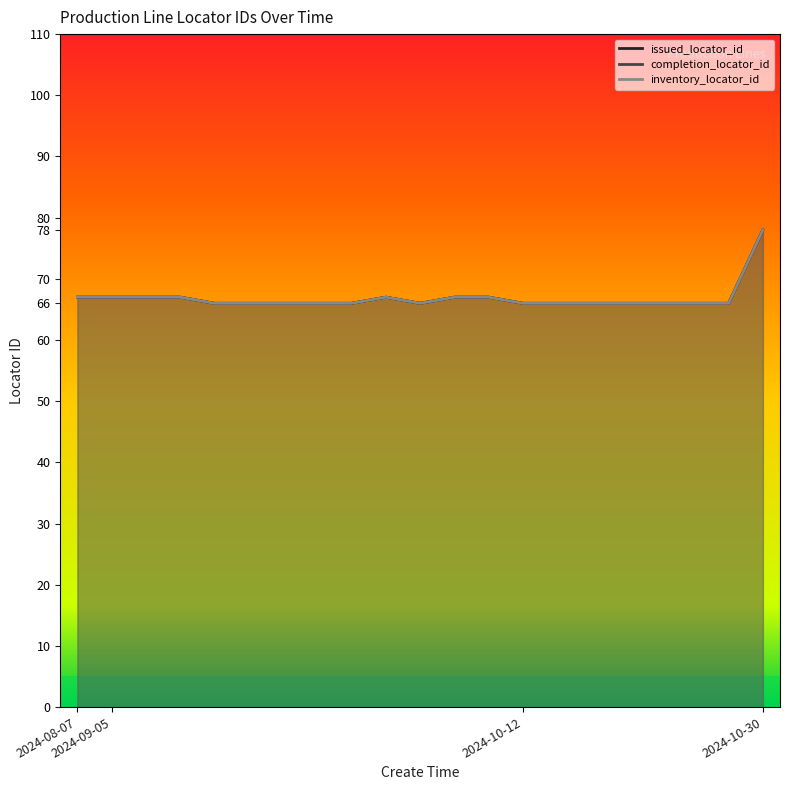

What is the minimum value shown in the chart?

66